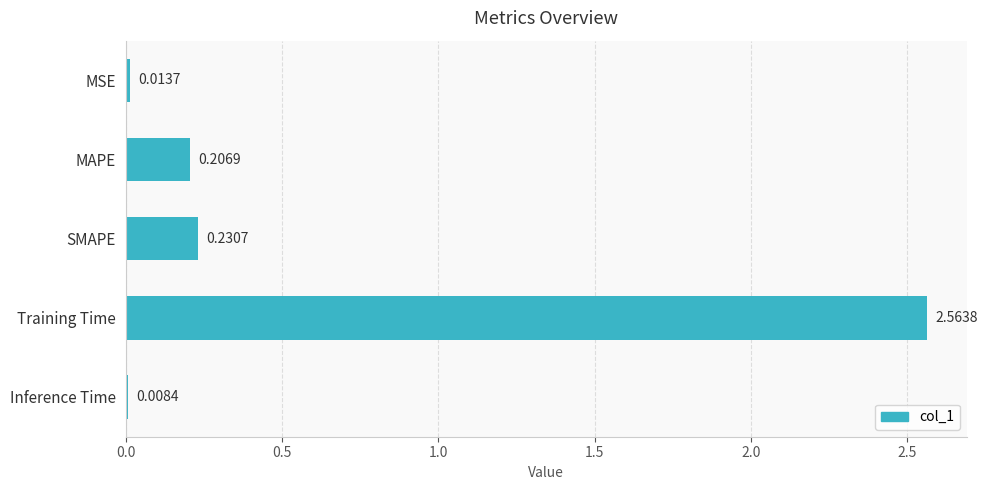

List the labels in order of value, largest first.

Training Time, SMAPE, MAPE, MSE, Inference Time